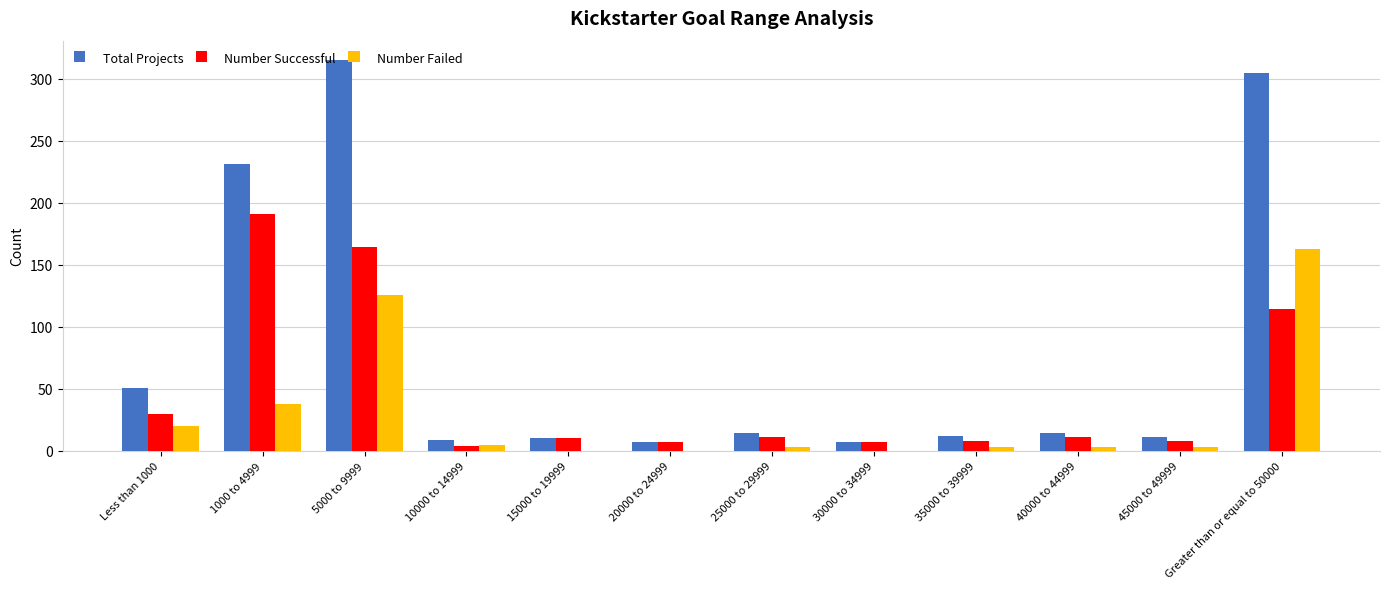

The Total Projects series shows 231 at 1000 to 4999. True or false?

True